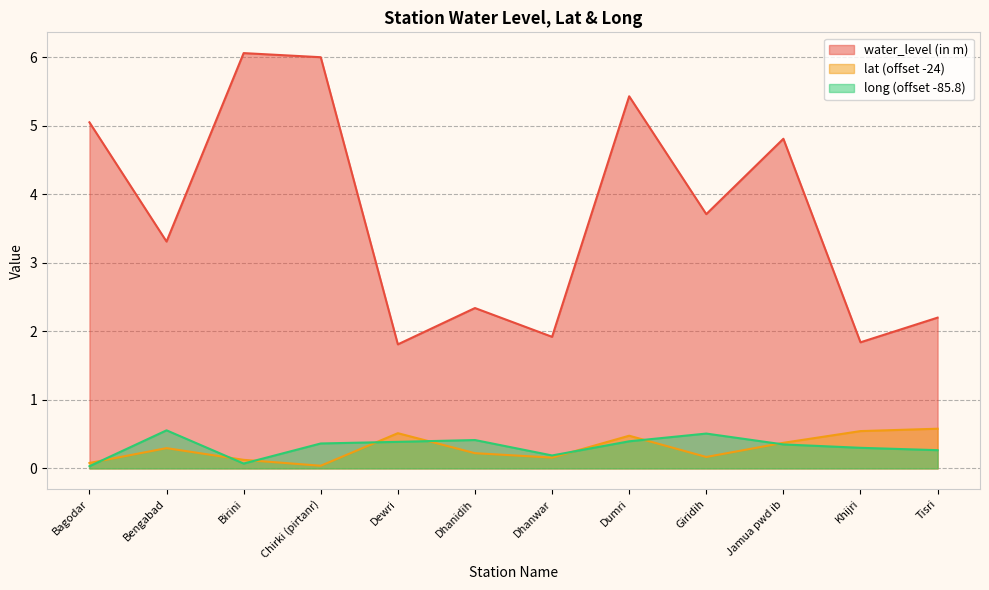

The lat series shows 0.4 at Bengabad. True or false?

False